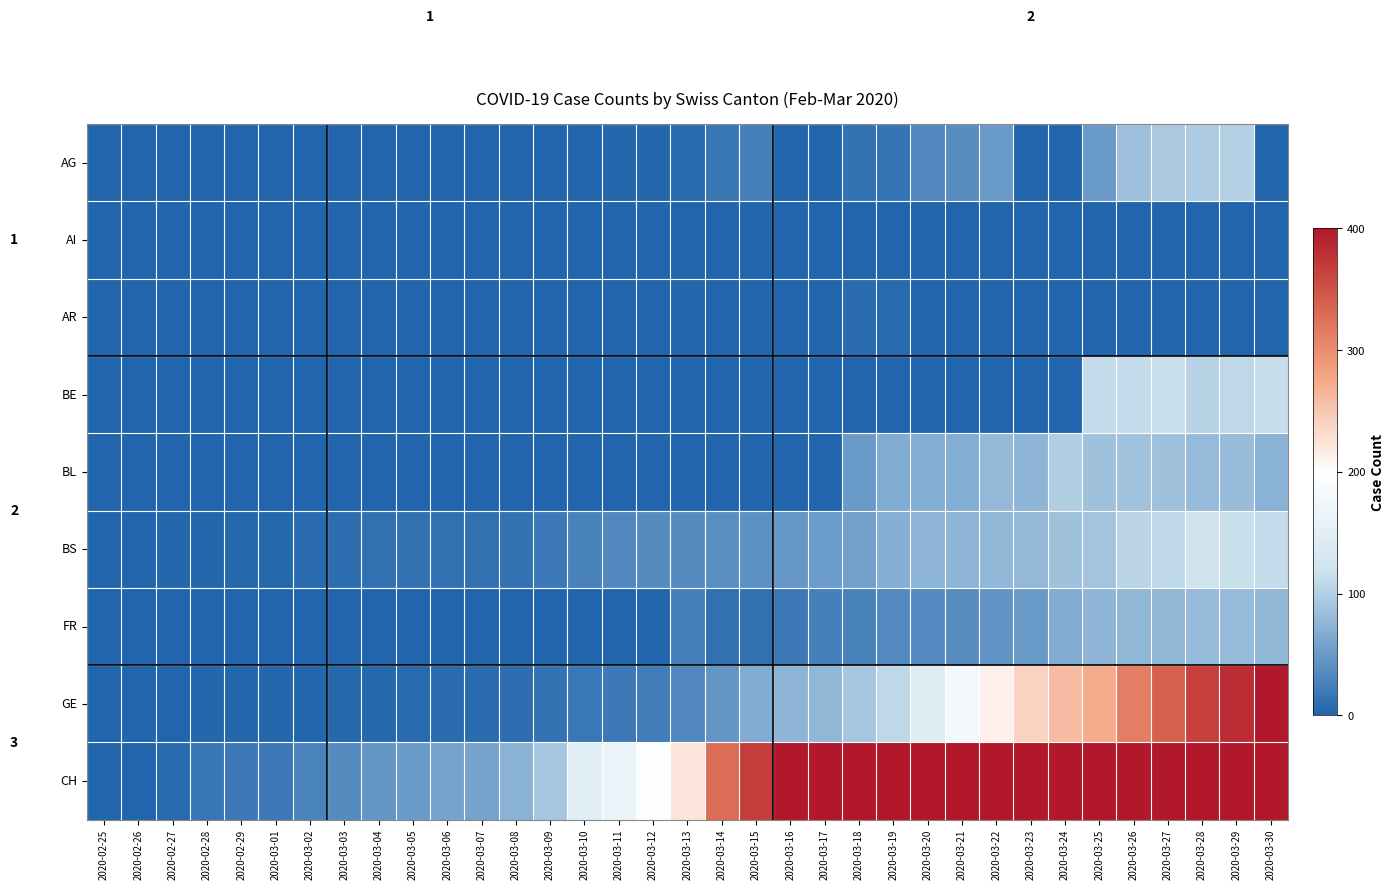

Read the GE value at 2020-02-29.

3